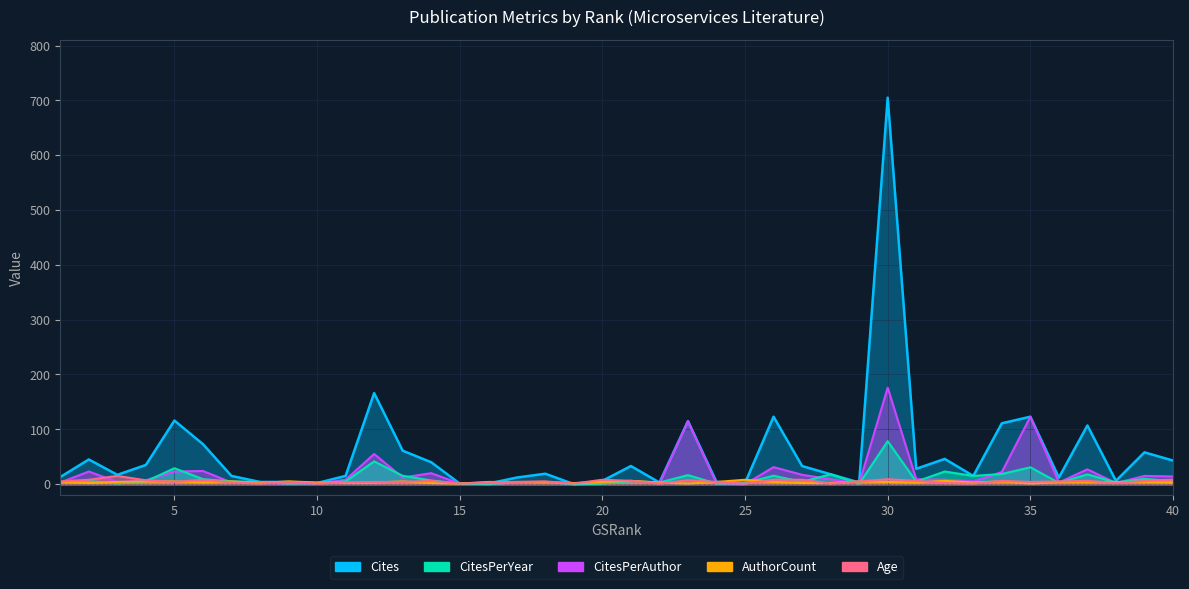

Between 15 and 26, which series saw the biggest shift?

Cites